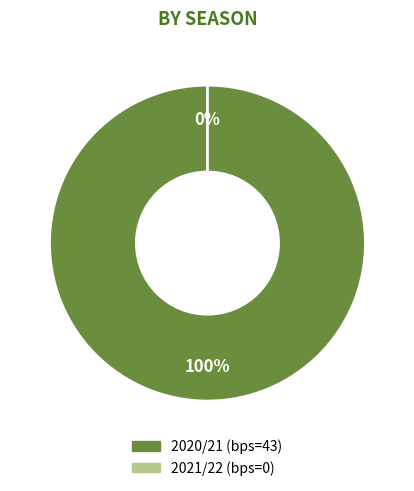

What percentage is the 2020/21 (bps=43) slice, to the nearest percent?

100%